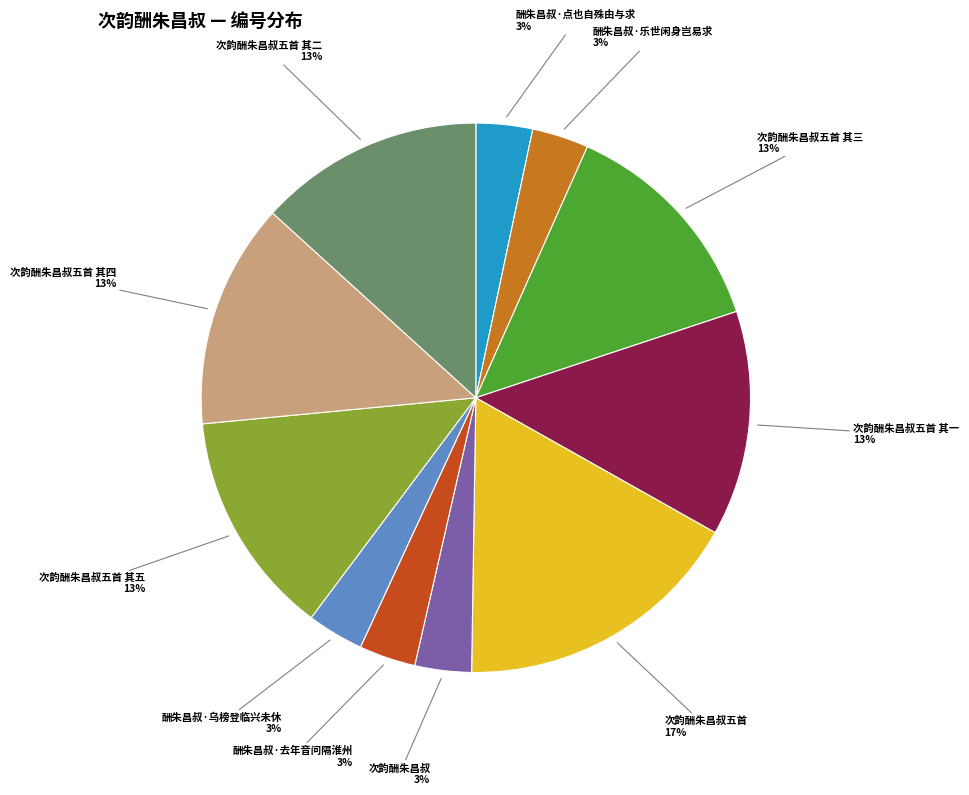

Between 次韵酬朱昌叔五首 and 次韵酬朱昌叔五首 其三, which is larger?

次韵酬朱昌叔五首